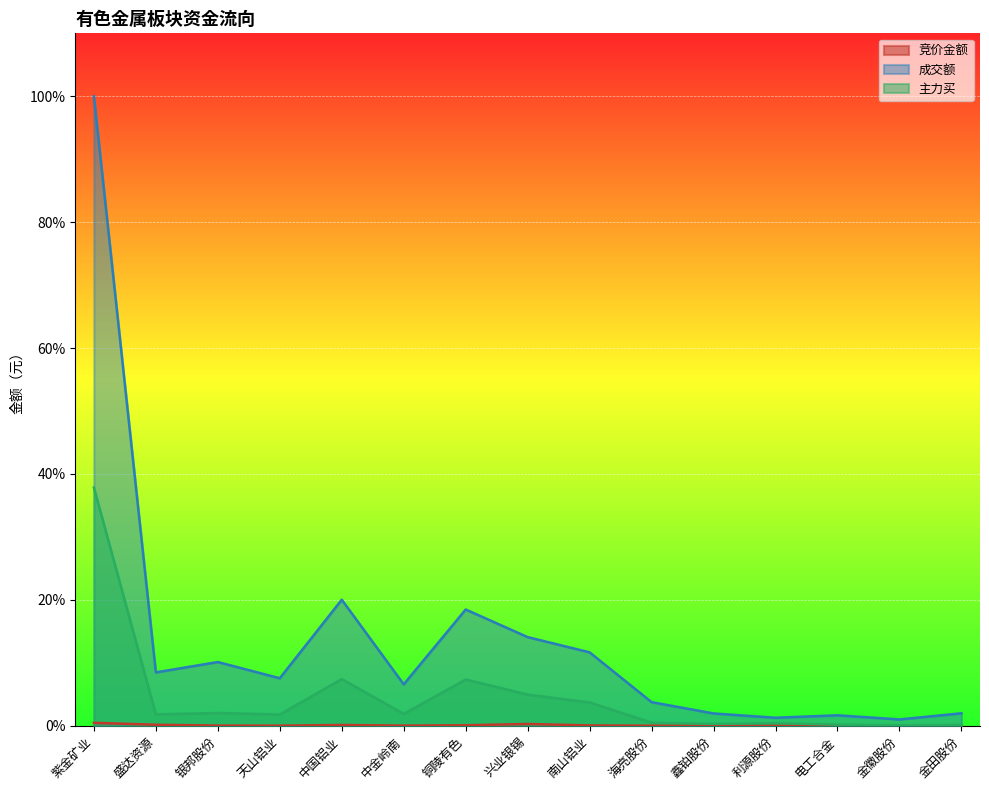

Reading left to right, what are all the values shown in this chart?

竞价金额: 紫金矿业=0.0	盛达资源=0.0	银邦股份=0.0	天山铝业=0.0	中国铝业=0.0	中金岭南=0.0	铜陵有色=0.0	兴业银锡=0.0	南山铝业=0.0	海亮股份=0.0	鑫铂股份=0.0	利源股份=0.0	电工合金=0.0	金徽股份=0.0	金田股份=0.0
成交额: 紫金矿业=1.0	盛达资源=0.1	银邦股份=0.1	天山铝业=0.1	中国铝业=0.2	中金岭南=0.1	铜陵有色=0.2	兴业银锡=0.1	南山铝业=0.1	海亮股份=0.0	鑫铂股份=0.0	利源股份=0.0	电工合金=0.0	金徽股份=0.0	金田股份=0.0
主力买: 紫金矿业=0.4	盛达资源=0.0	银邦股份=0.0	天山铝业=0.0	中国铝业=0.1	中金岭南=0.0	铜陵有色=0.1	兴业银锡=0.0	南山铝业=0.0	海亮股份=0.0	鑫铂股份=0.0	利源股份=0.0	电工合金=0.0	金徽股份=0.0	金田股份=0.0